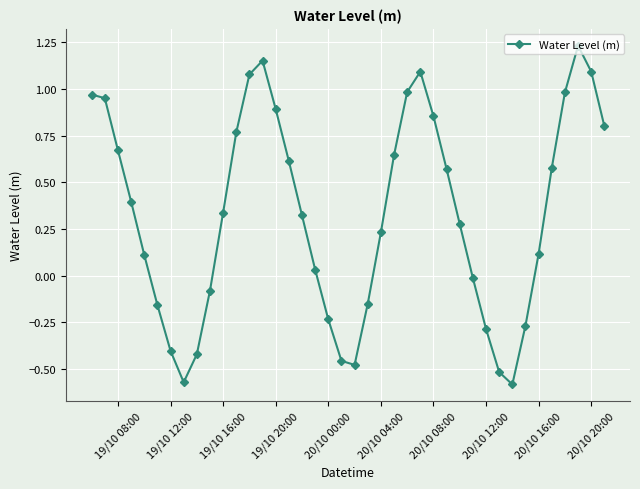

How many distinct data groups are displayed?

1